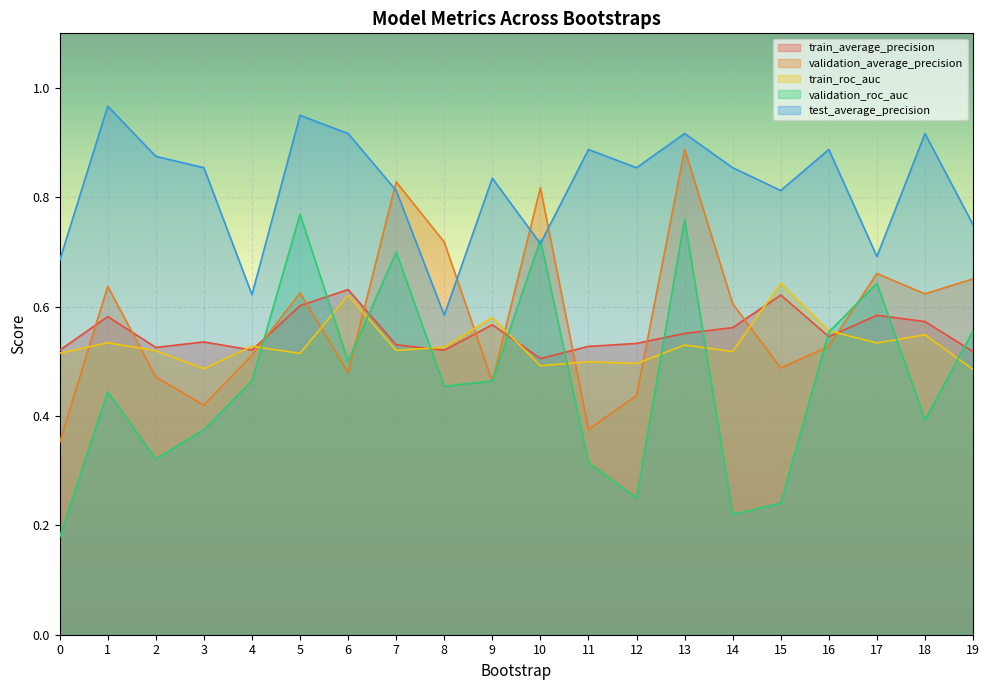

Where is train_average_precision nearest to the value 0?

10